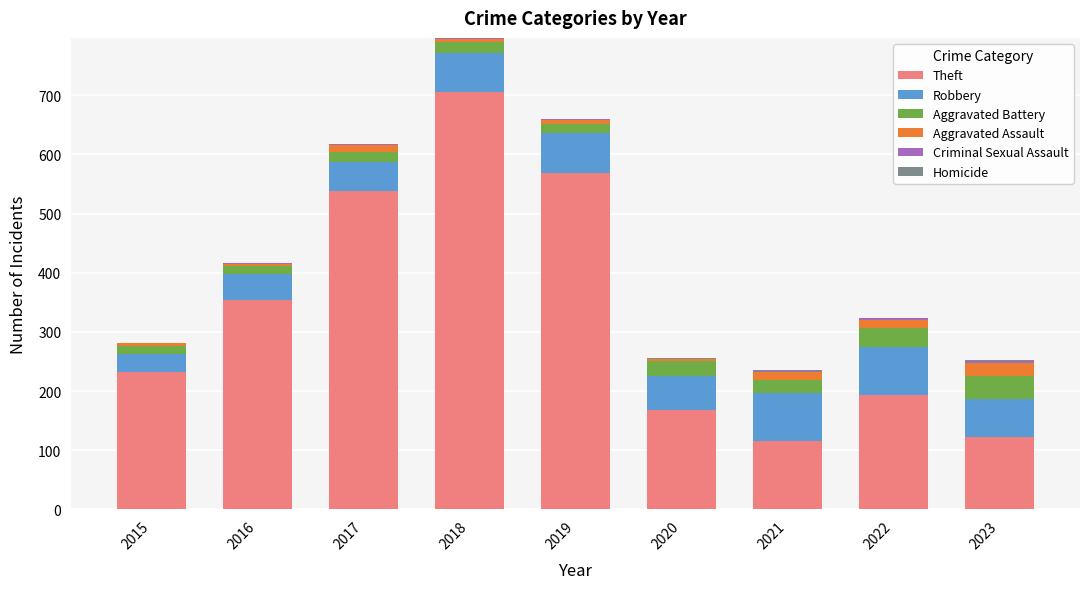

At which label does Theft reach its peak?

2018